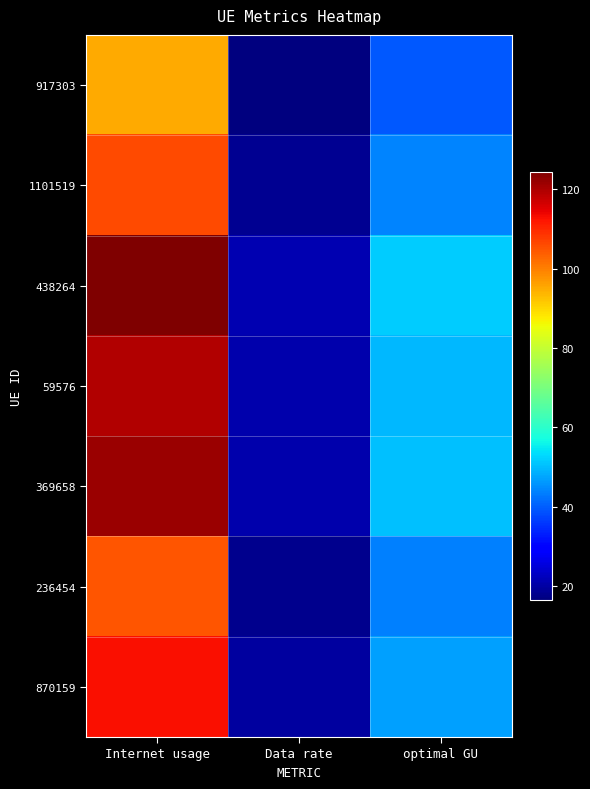

What is the greatest value displayed?

124.4